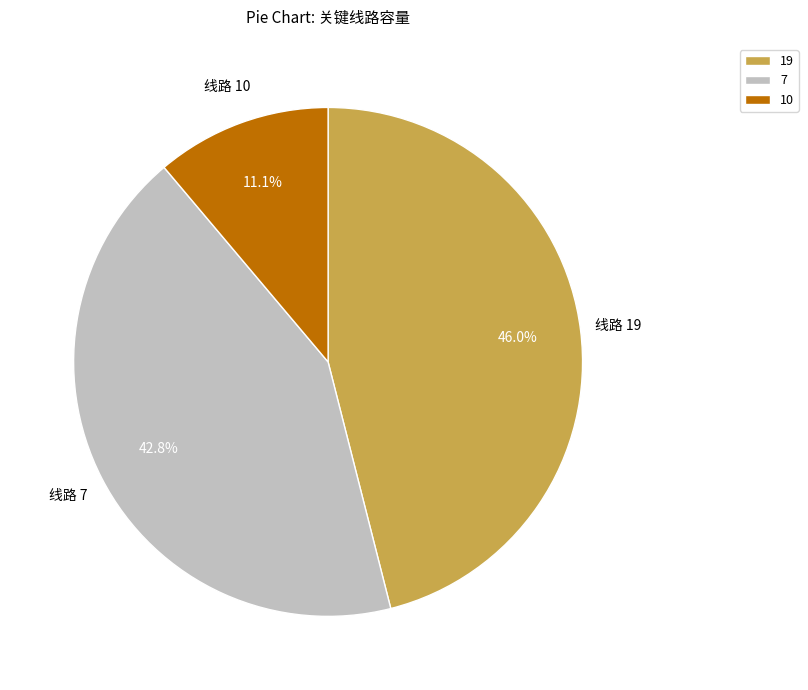

Is the sum of 10 and 19 greater than half?

Yes